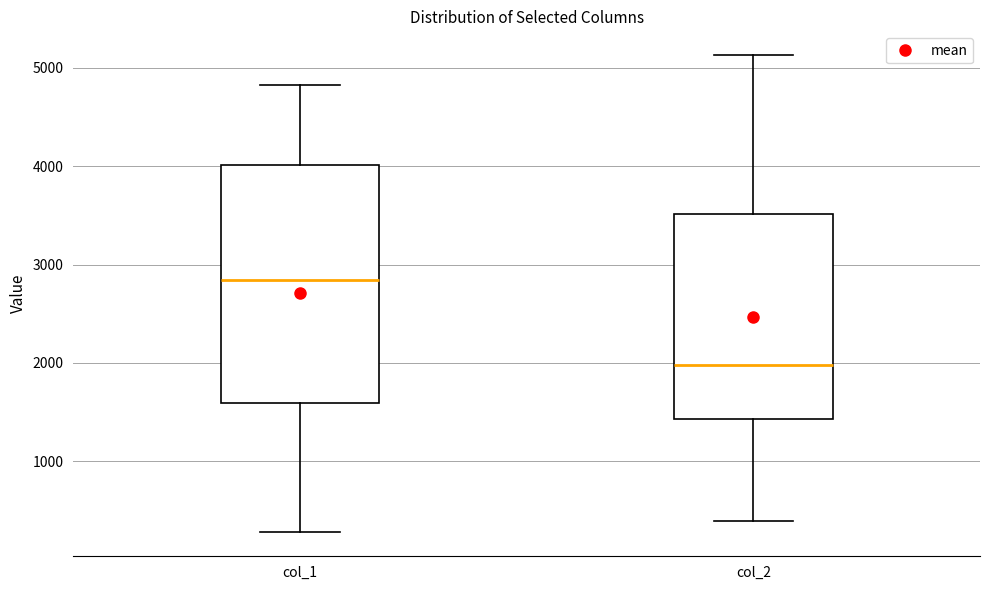

Reading left to right, read every box against the y-axis: the position of its median line, the range the box covers, and the ends of its whiskers. The values are not printed on the chart, so give them approximately, as read against the axis.

col_1: median 2800, box 1600 to 4000, whiskers 300 to 4800
col_2: median 2000, box 1400 to 3500, whiskers 400 to 5100